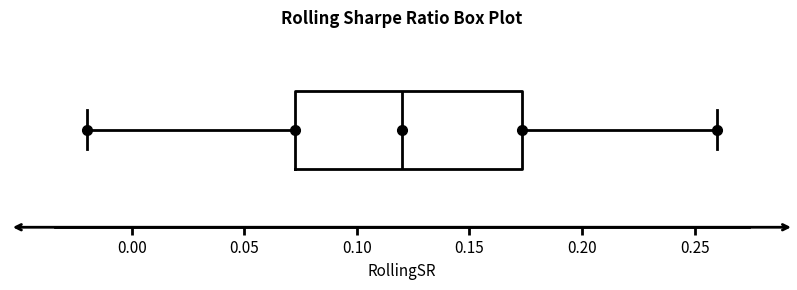

Where is the left edge of the box on the x-axis? The values are not printed on the chart, so give them approximately, as read against the axis.

0.070